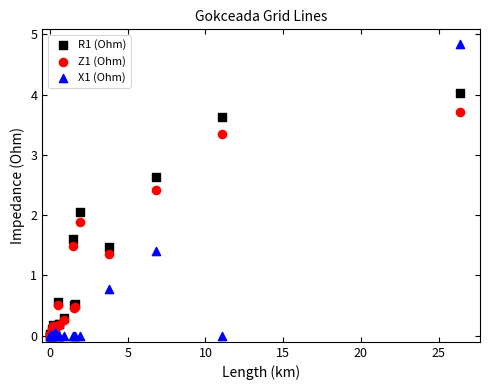

Which series has the largest Y range (max minus min)?

X1 (Ohm)